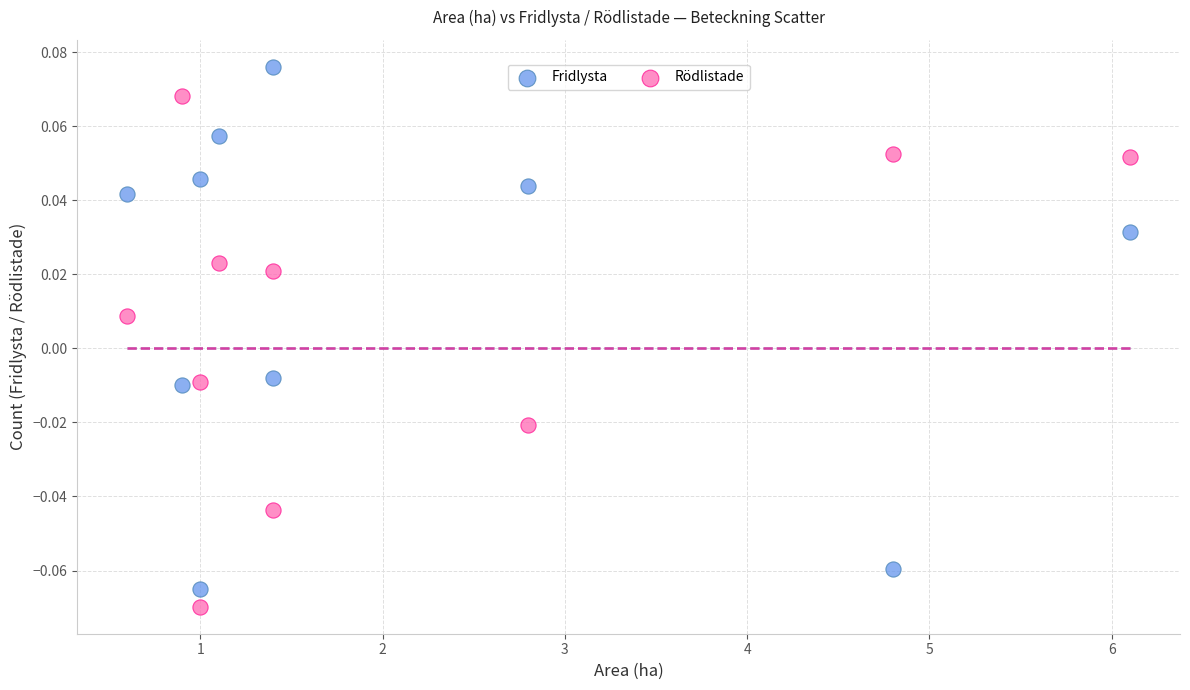

Which series contains the highest Y value?

Fridlysta